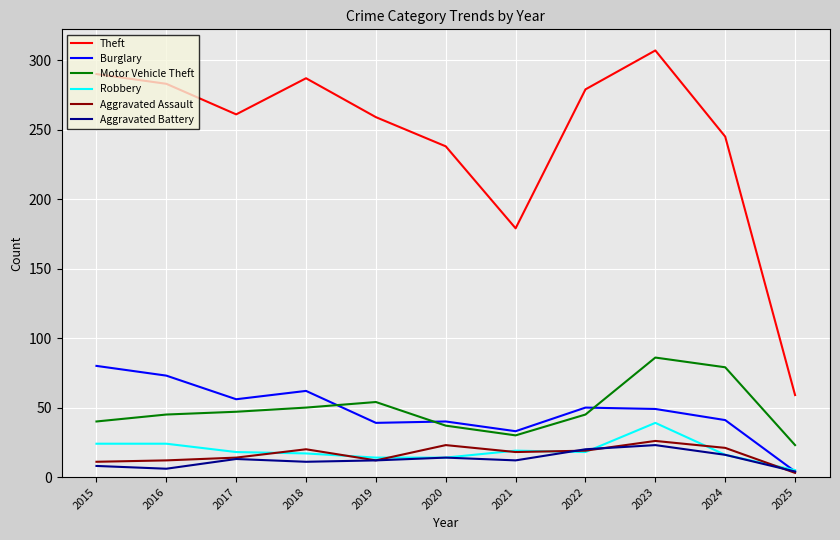

True or false: Aggravated Assault and Robbery intersect in this chart.

True